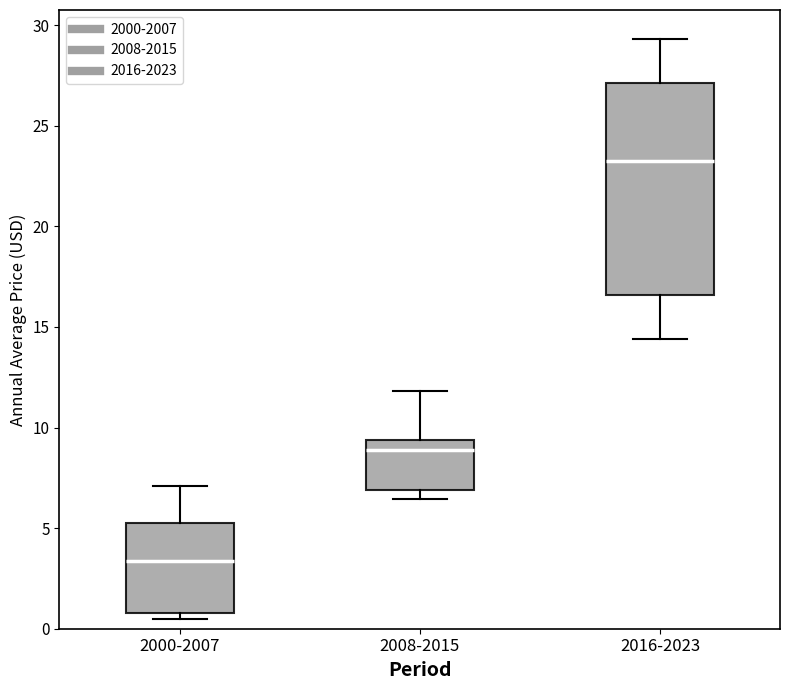

Reading left to right, read every box against the y-axis: the position of its median line, the range the box covers, and the ends of its whiskers. The values are not printed on the chart, so give them approximately, as read against the axis.

2000-2007: median 3.5, box 1.0 to 5.0, whiskers 0.5 to 7.0
2008-2015: median 9.0, box 7.0 to 9.5, whiskers 6.5 to 12.0
2016-2023: median 23.0, box 16.5 to 27.0, whiskers 14.5 to 29.5